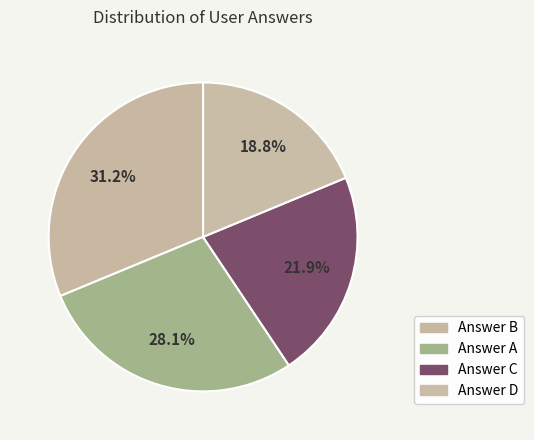

How many slices are in this pie chart?

4